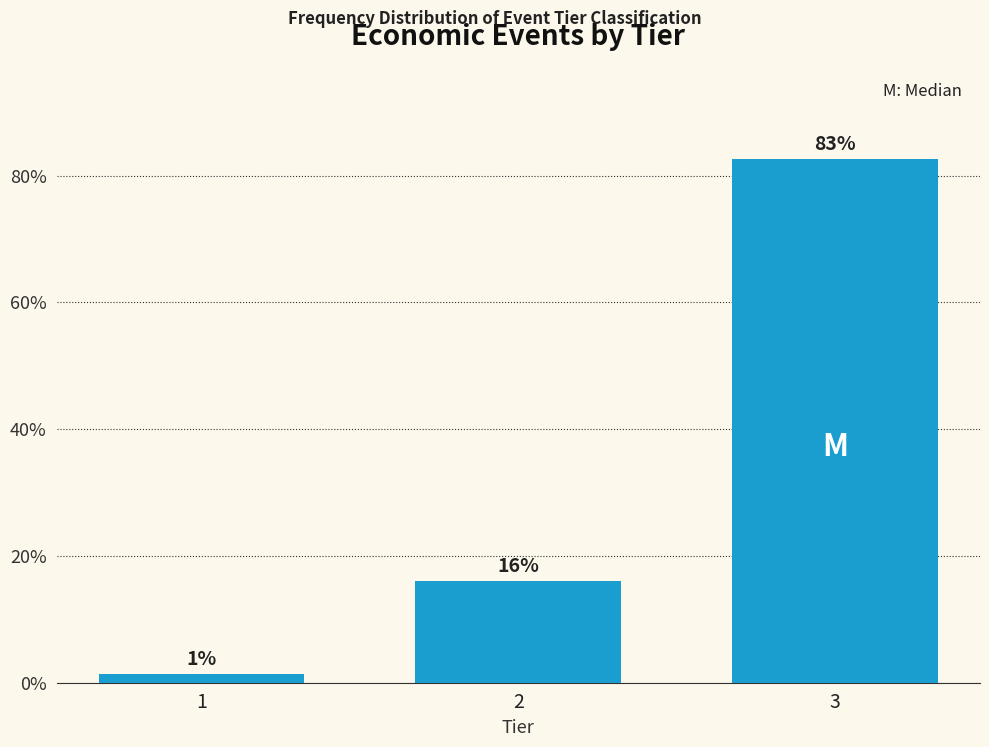

The chart shows a value of 28.7 at 2. True or false?

False